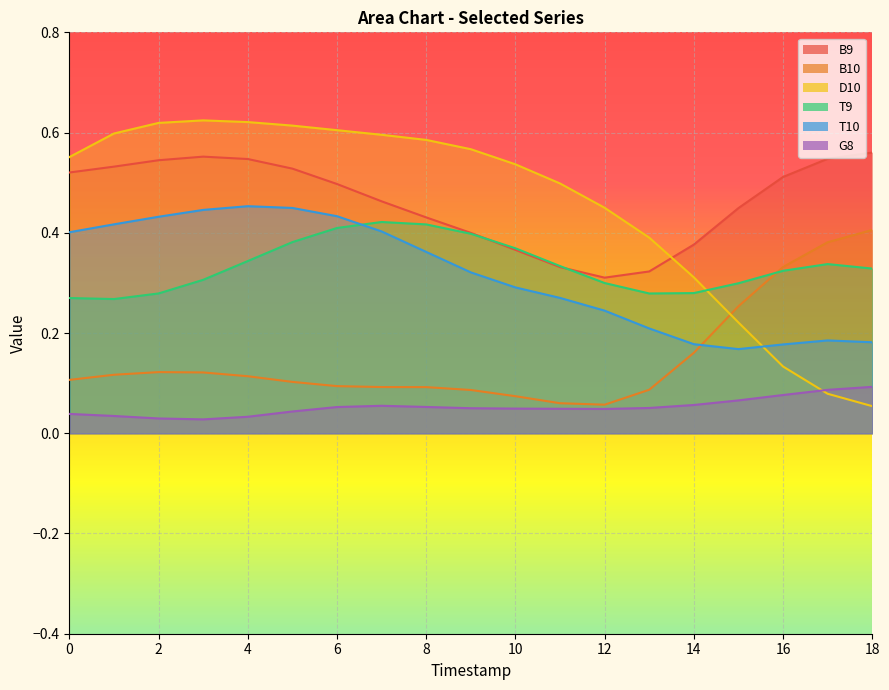

List the labels in order of T10 value, smallest first.

15, 16, 14, 18, 17, 13, 12, 11, 10, 9, 8, 0, 7, 1, 2, 6, 3, 5, 4